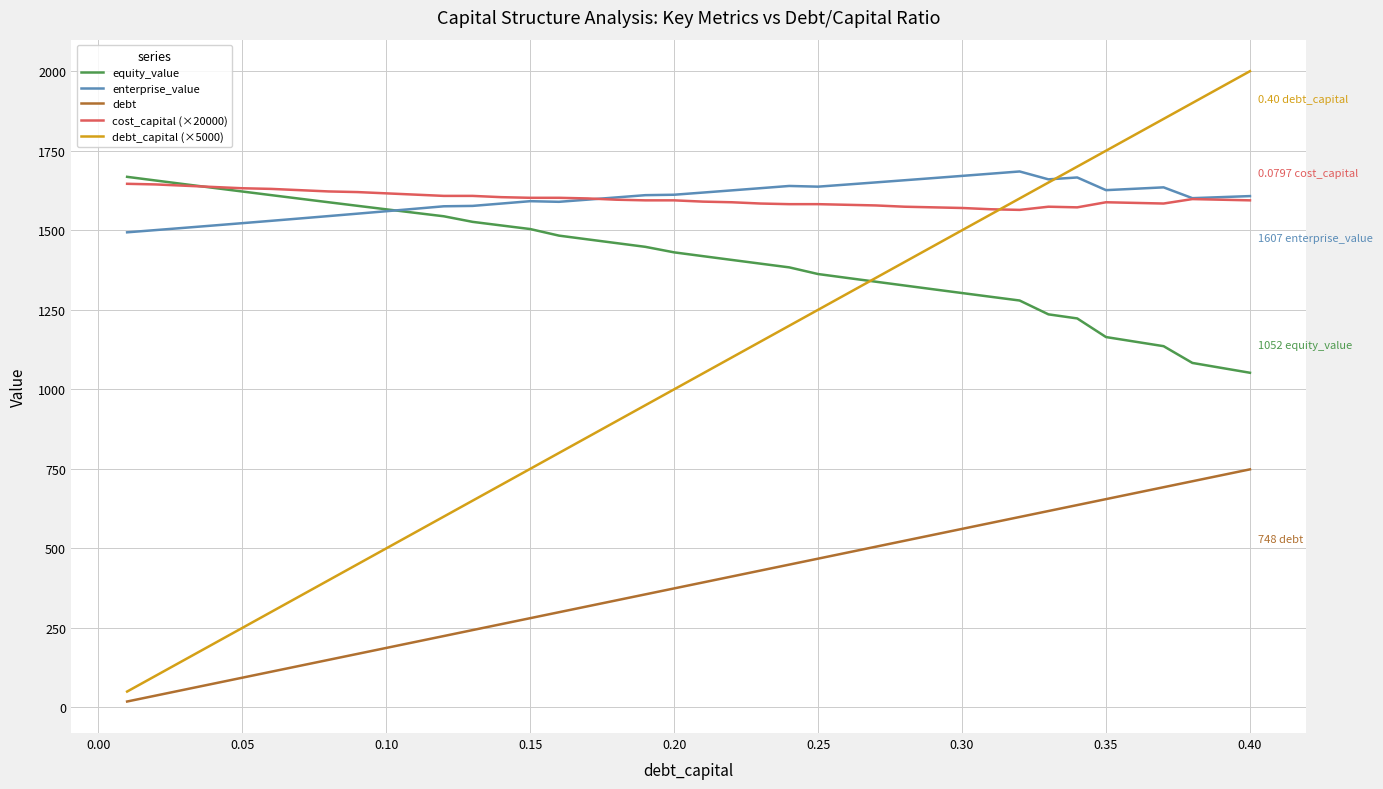

Which series has the widest spread of values?

debt_capital (×5000)